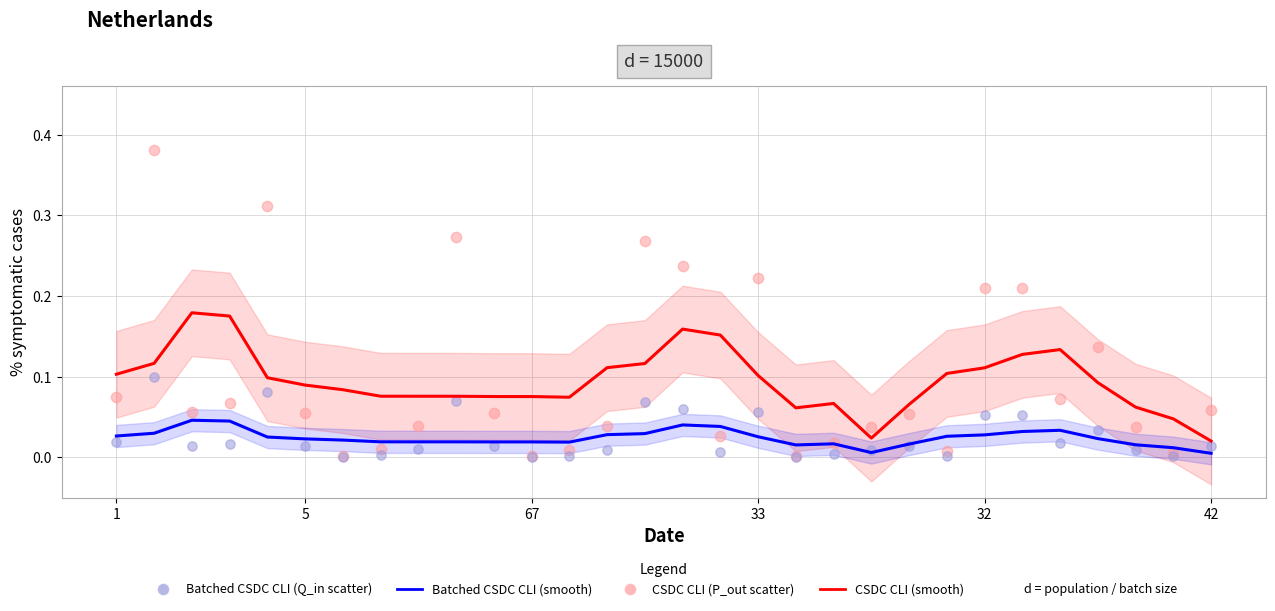

Which series reaches the maximum Y coordinate?

P_out (scatter)